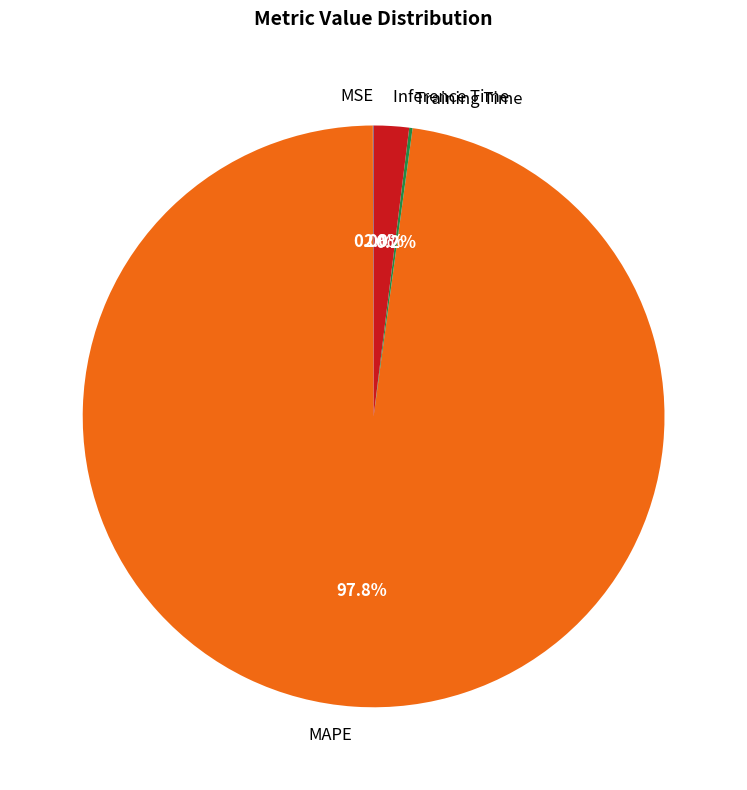

Which slice is the largest?

MAPE